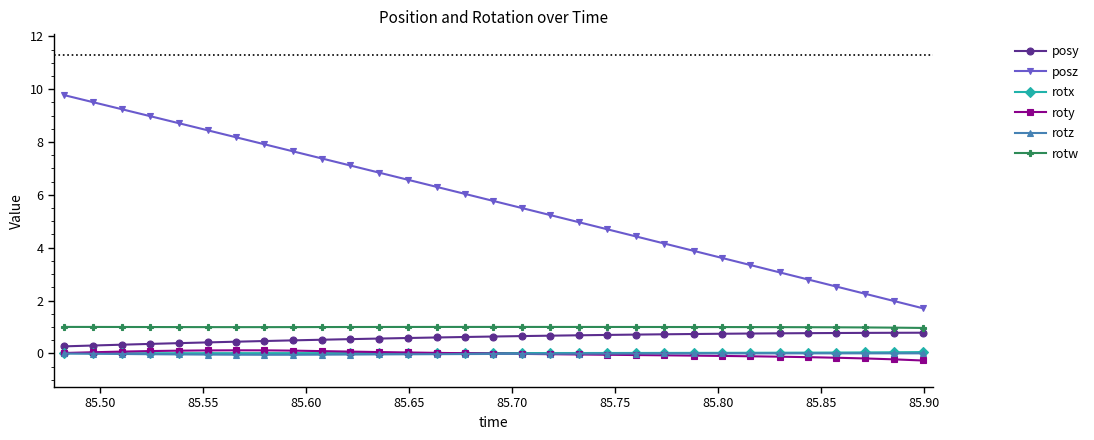

True or false: rotz and posy cross at least once.

False